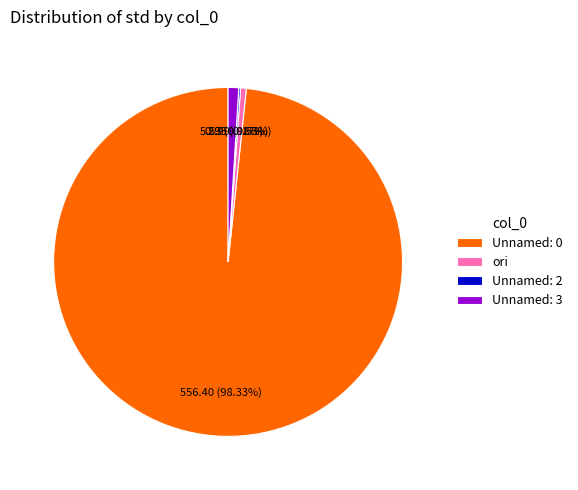

Which category has the biggest portion of the pie?

Unnamed: 0